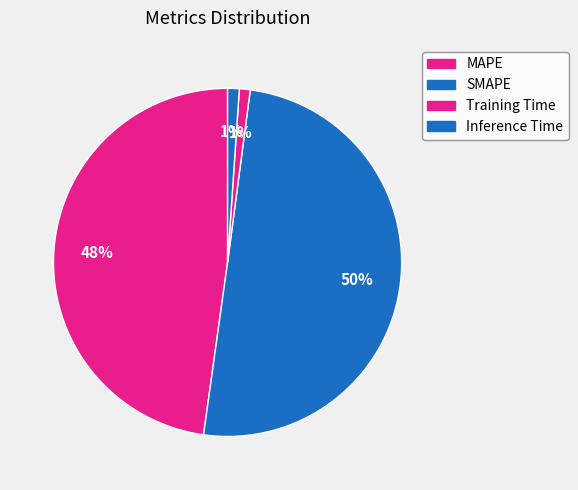

How many segments does this pie chart have?

4